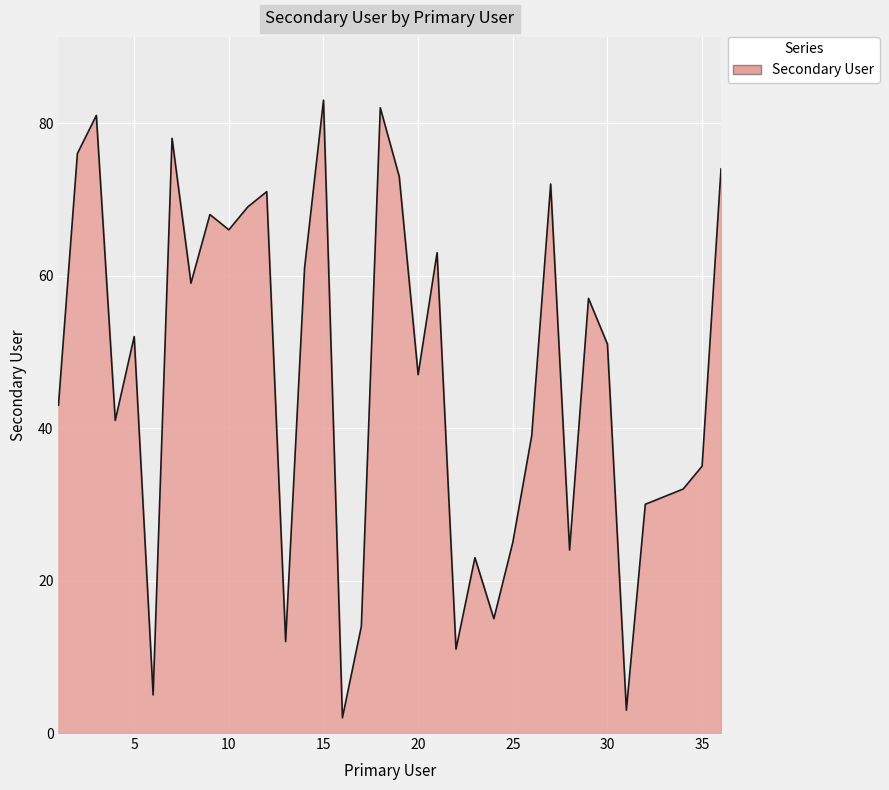

What is the difference between the maximum and minimum values?

81